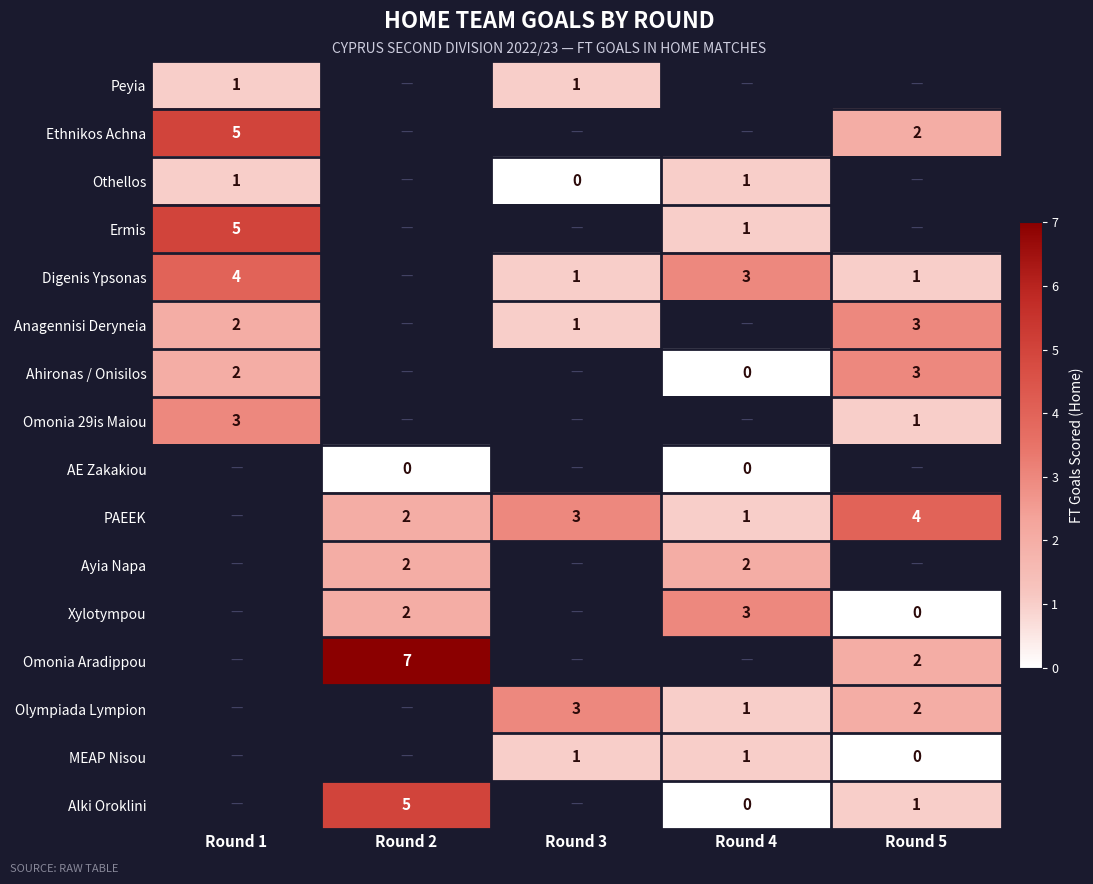

The value of Xylotympou at Round 4 is 3. True or false?

True